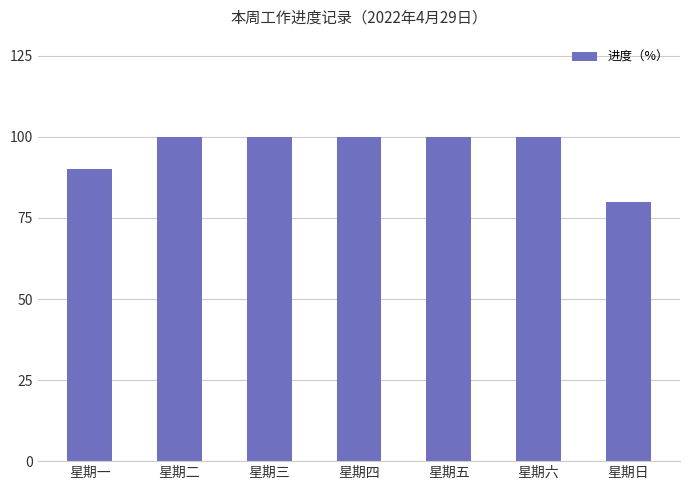

The chart shows a value of 100 at 星期三. True or false?

True